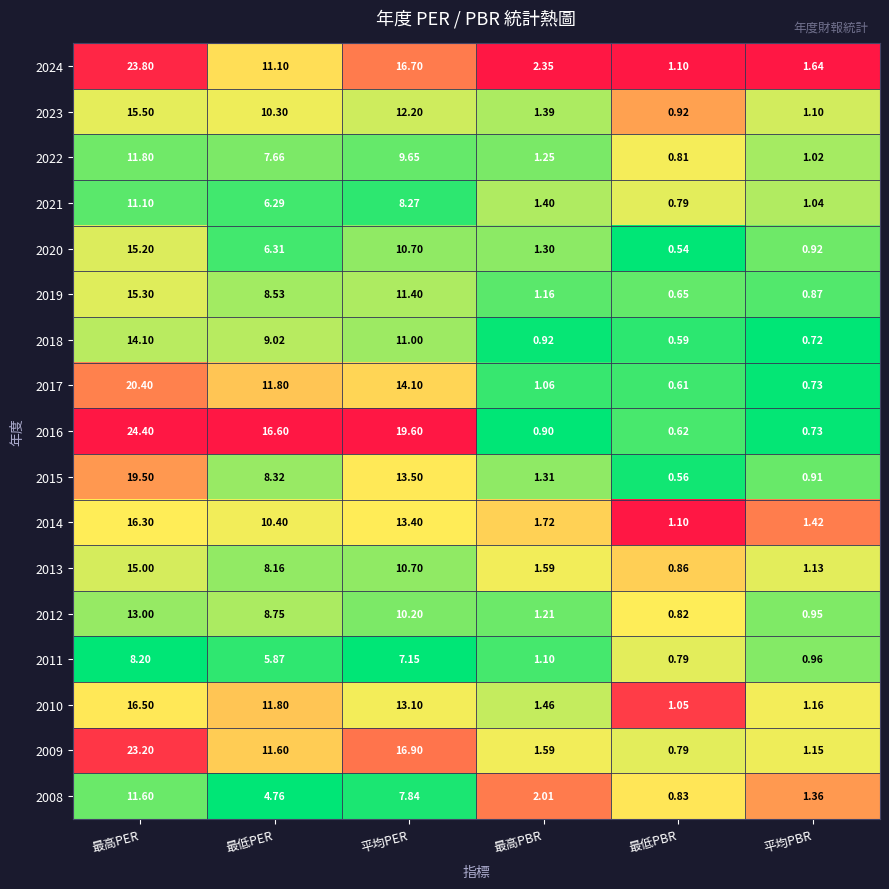

What is the total value across all series at 最高PBR?

23.7